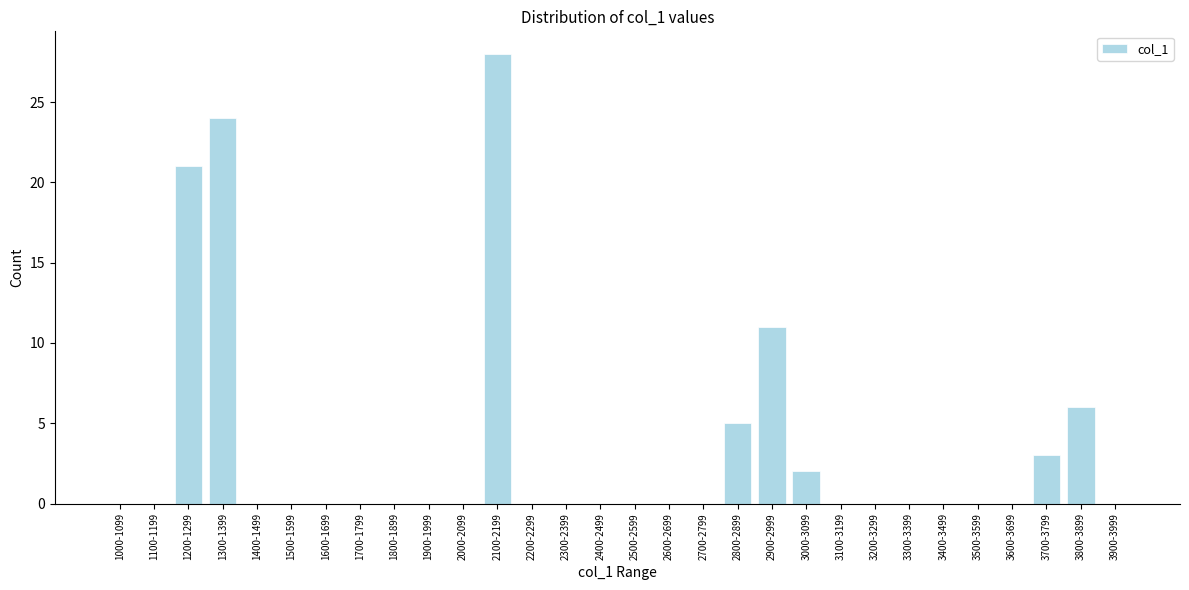

Reading left to right, extract all data points from this chart.

1000-1099=0	1100-1199=0	1200-1299=21	1300-1399=24	1400-1499=0	1500-1599=0	1600-1699=0	1700-1799=0	1800-1899=0	1900-1999=0	2000-2099=0	2100-2199=28	2200-2299=0	2300-2399=0	2400-2499=0	2500-2599=0	2600-2699=0	2700-2799=0	2800-2899=5	2900-2999=11	3000-3099=2	3100-3199=0	3200-3299=0	3300-3399=0	3400-3499=0	3500-3599=0	3600-3699=0	3700-3799=3	3800-3899=6	3900-3999=0